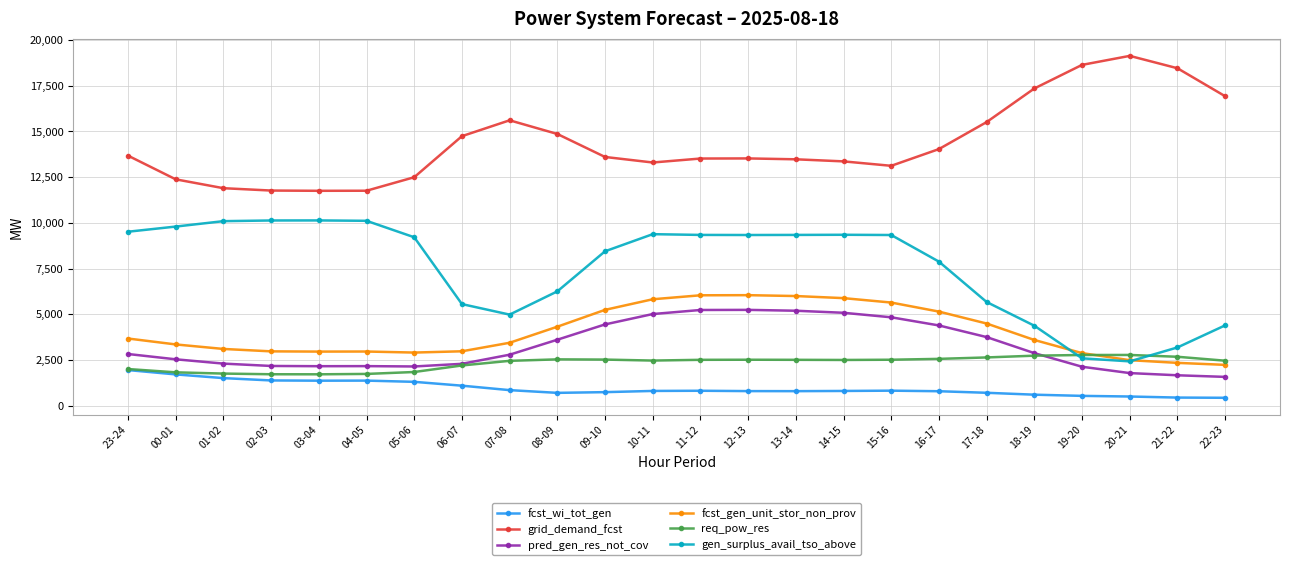

The value of pred_gen_res_not_cov at 20-21 is 3095. True or false?

False